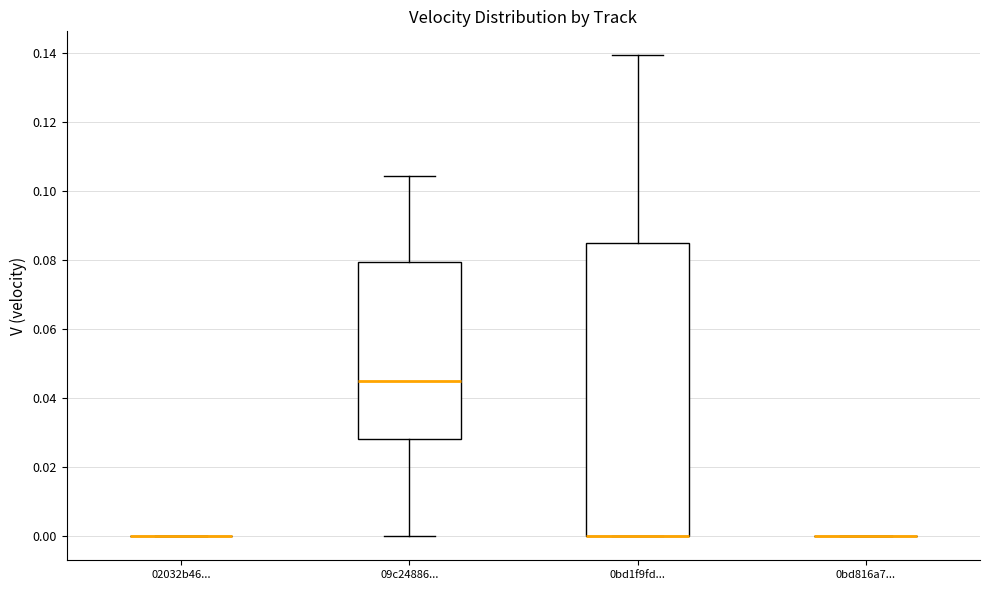

Reading left to right, transcribe this box plot: for each box, give where its median line is, the range the box spans, and where its two whiskers end, as read against the y-axis. The values are not printed on the chart, so give them approximately, as read against the axis.

02032b46...: box collapsed to a line at 0.000, whiskers 0.000 to 0.000
09c24886...: median 0.044, box 0.028 to 0.080, whiskers 0.000 to 0.104
0bd1f9fd...: median 0.000 (drawn on the box's lower edge), box 0.000 to 0.086, whiskers 0.000 to 0.140
0bd816a7...: box collapsed to a line at 0.000, whiskers 0.000 to 0.000